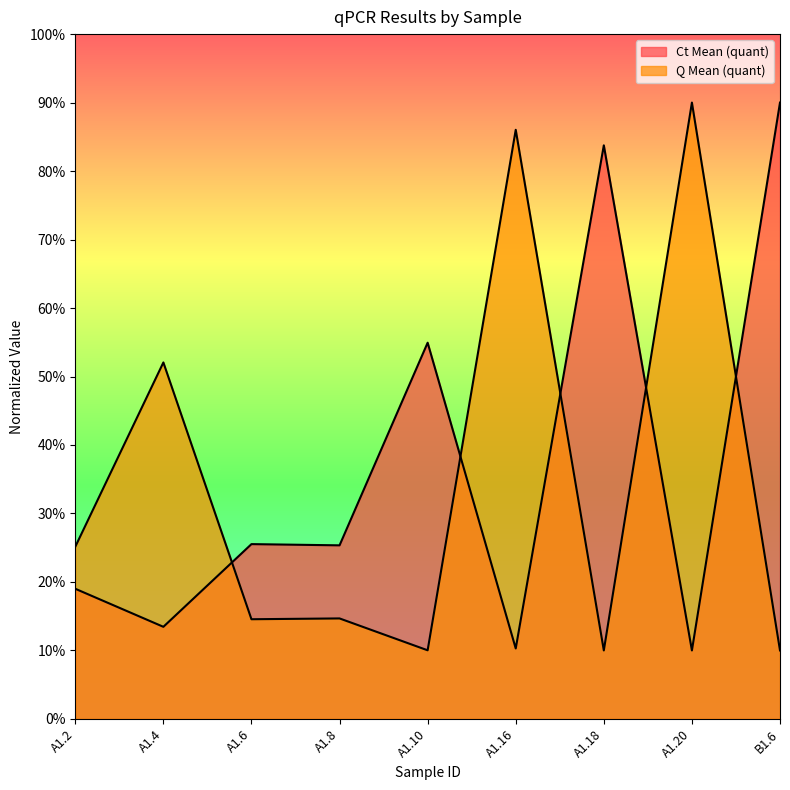

Between A1.2 and A1.6, which series saw the biggest shift?

Q Mean (quant)